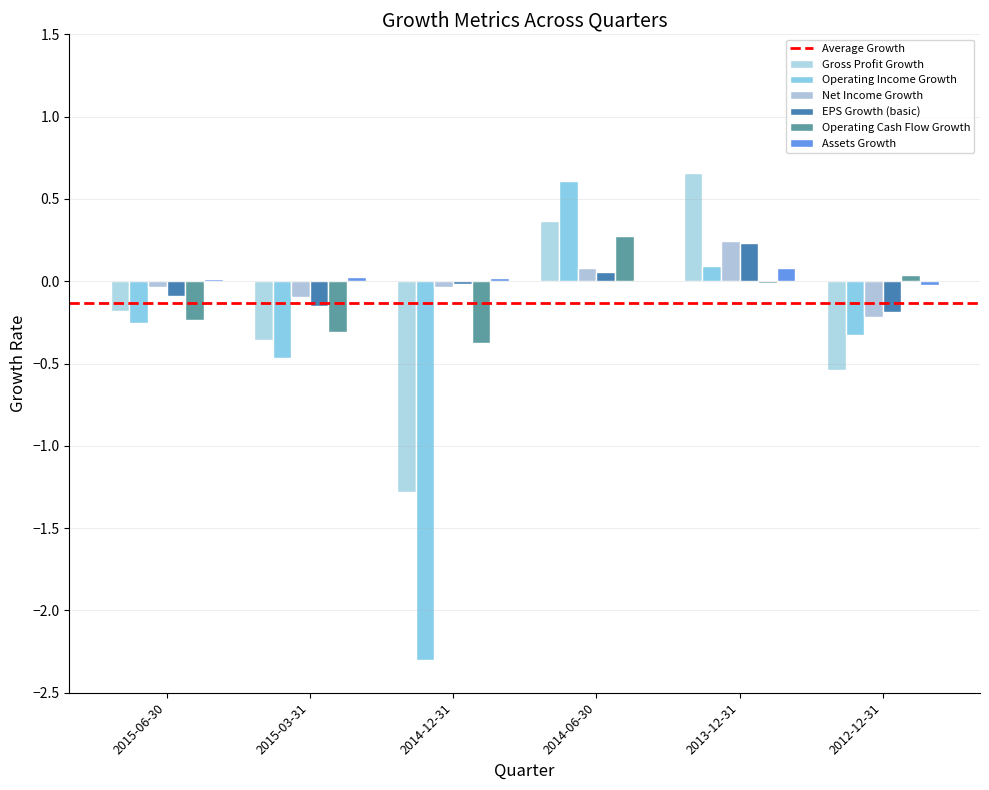

Reading left to right, extract all data points from this chart.

Gross Profit Growth: 2015-06-30=-0.2	2015-03-31=-0.4	2014-12-31=-1.3	2014-06-30=0.4	2013-12-31=0.7	2012-12-31=-0.5
Operating Income Growth: 2015-06-30=-0.3	2015-03-31=-0.5	2014-12-31=-2.3	2014-06-30=0.6	2013-12-31=0.1	2012-12-31=-0.3
Net Income Growth: 2015-06-30=-0.0	2015-03-31=-0.1	2014-12-31=-0.0	2014-06-30=0.1	2013-12-31=0.2	2012-12-31=-0.2
EPS Growth (basic): 2015-06-30=-0.1	2015-03-31=-0.2	2014-12-31=-0.0	2014-06-30=0.1	2013-12-31=0.2	2012-12-31=-0.2
Operating Cash Flow Growth: 2015-06-30=-0.2	2015-03-31=-0.3	2014-12-31=-0.4	2014-06-30=0.3	2013-12-31=-0.0	2012-12-31=0.0
Assets Growth: 2015-06-30=0.0	2015-03-31=0.0	2014-12-31=0.0	2014-06-30=0.0	2013-12-31=0.1	2012-12-31=-0.0